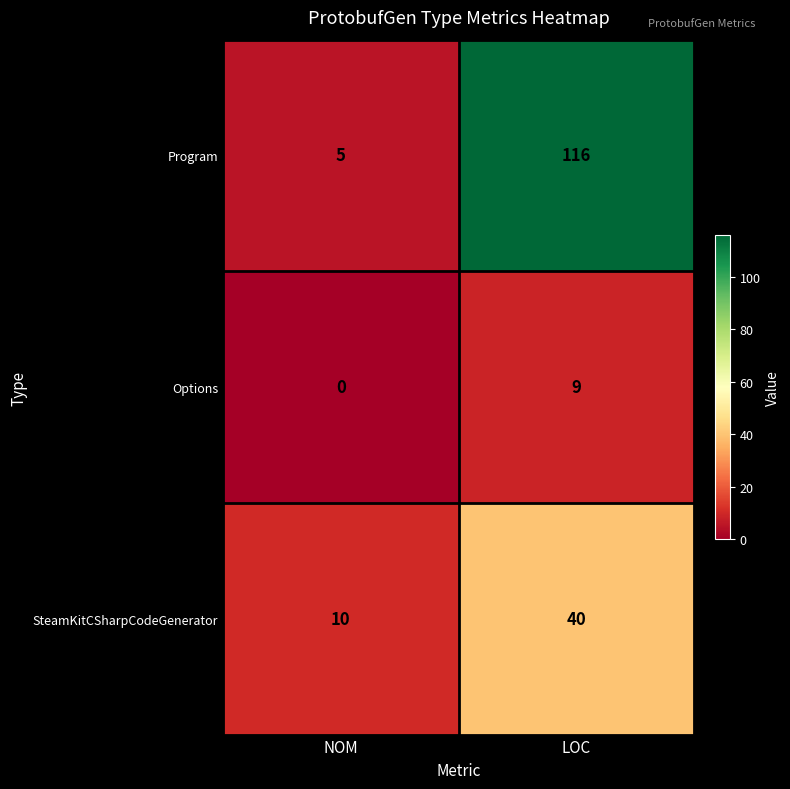

List the series in order of their peak value, highest first.

Program, SteamKitCSharpCodeGenerator, Options